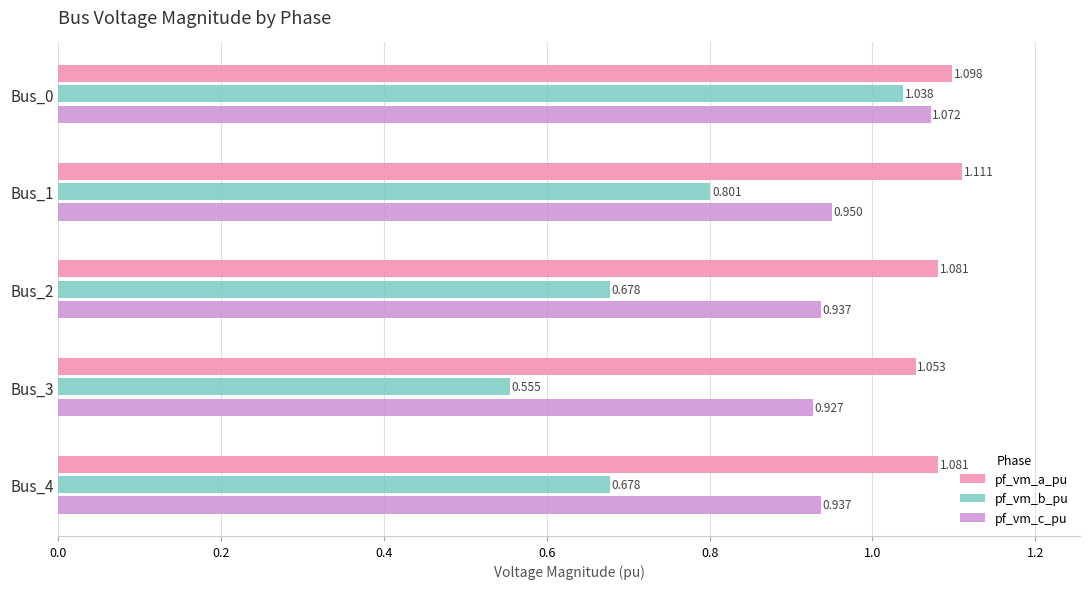

Rank the series by their maximum value, from lowest to highest.

pf_vm_b_pu, pf_vm_c_pu, pf_vm_a_pu